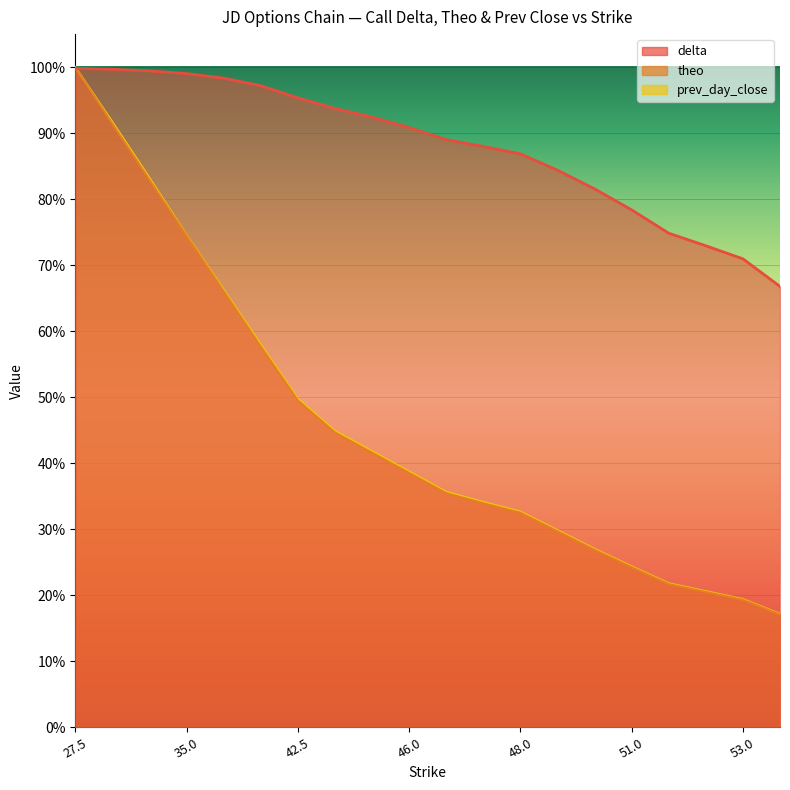

True or false: prev_day_close and theo cross at least once.

False